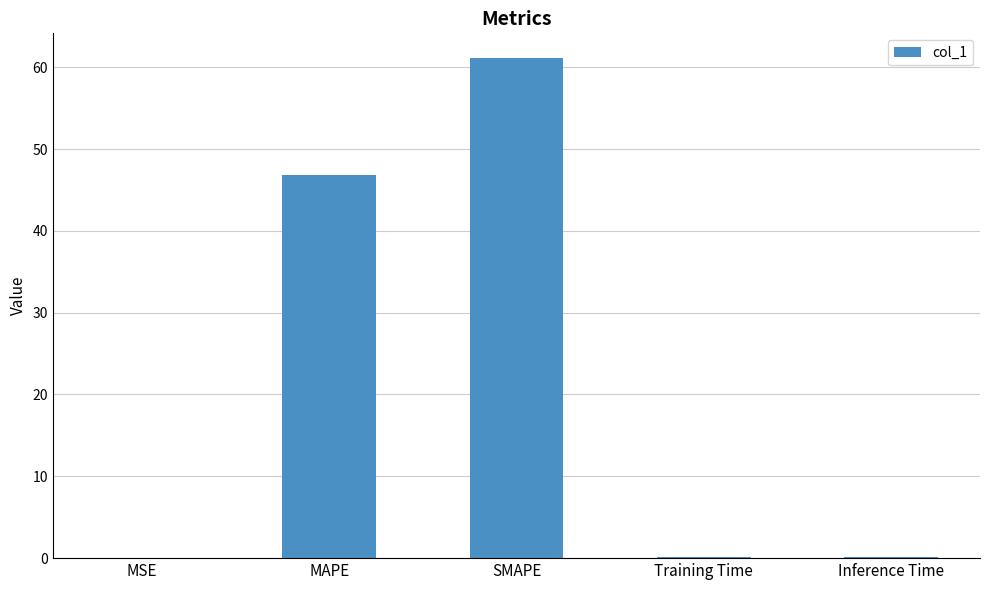

What is the change in value from MSE to MAPE?

+46.8